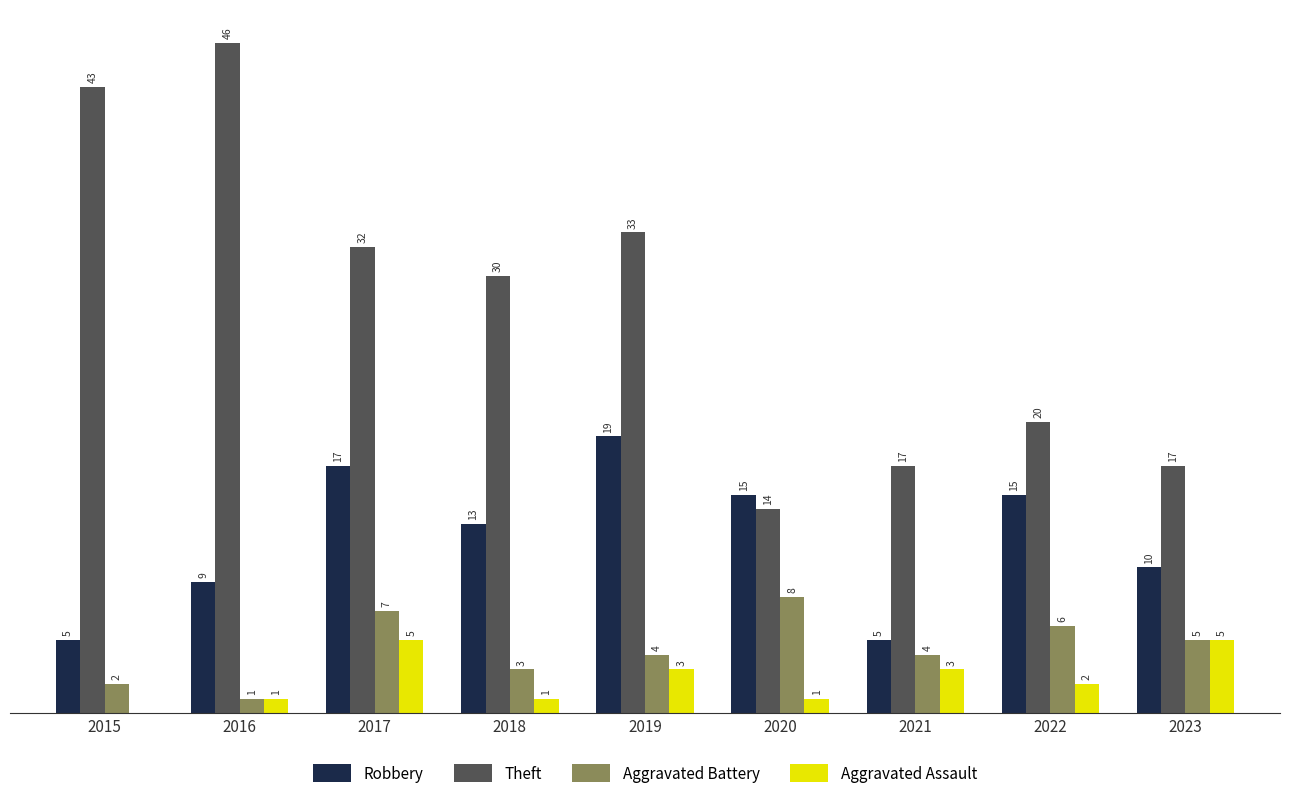

Which series changed the most between 2017 and 2021?

Theft